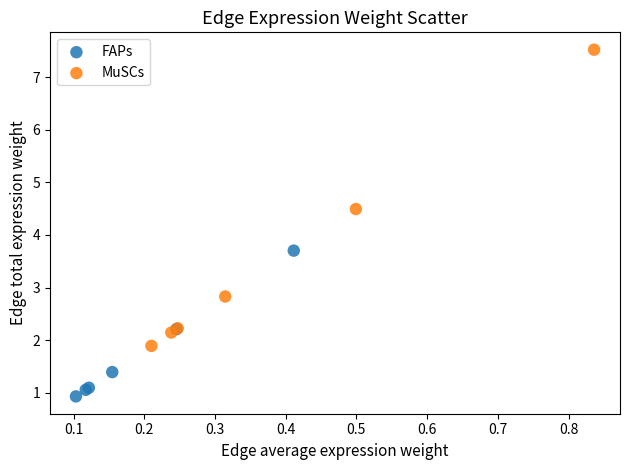

Which series has the largest Y range (max minus min)?

MuSCs